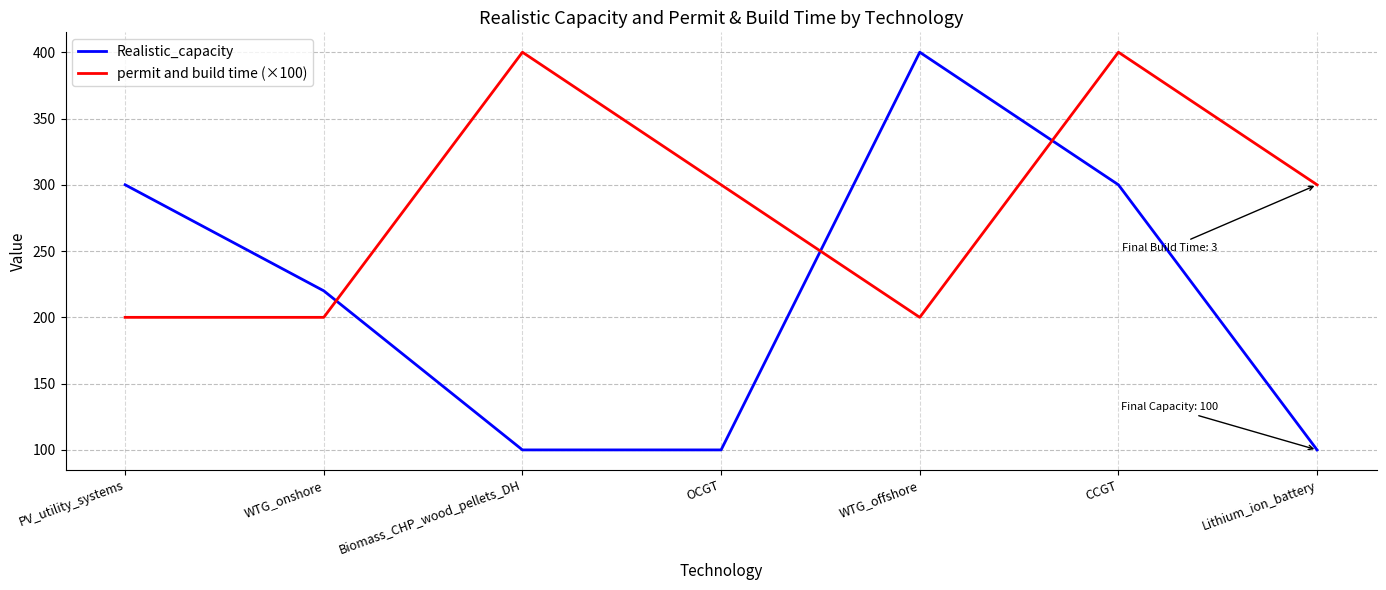

Rank the series at Lithium_ion_battery from lowest to highest value.

Realistic_capacity, permit and build time (×100)